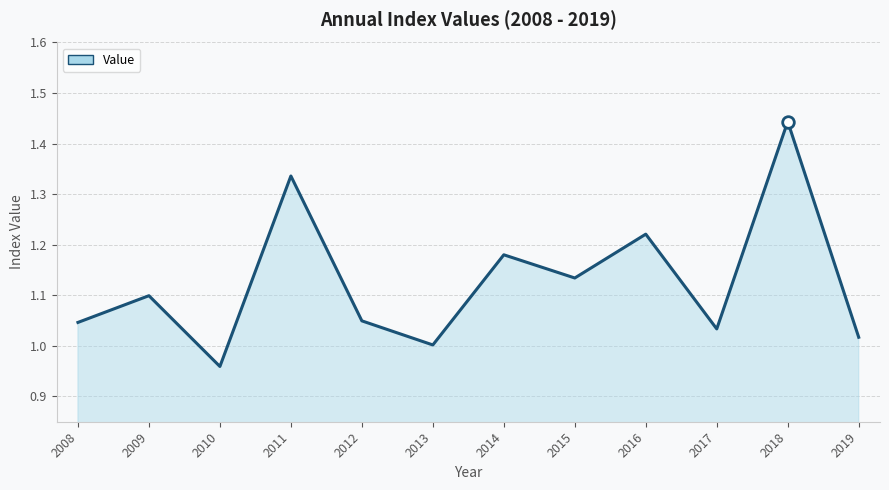

Between 2019 and 2015, which is larger?

2015